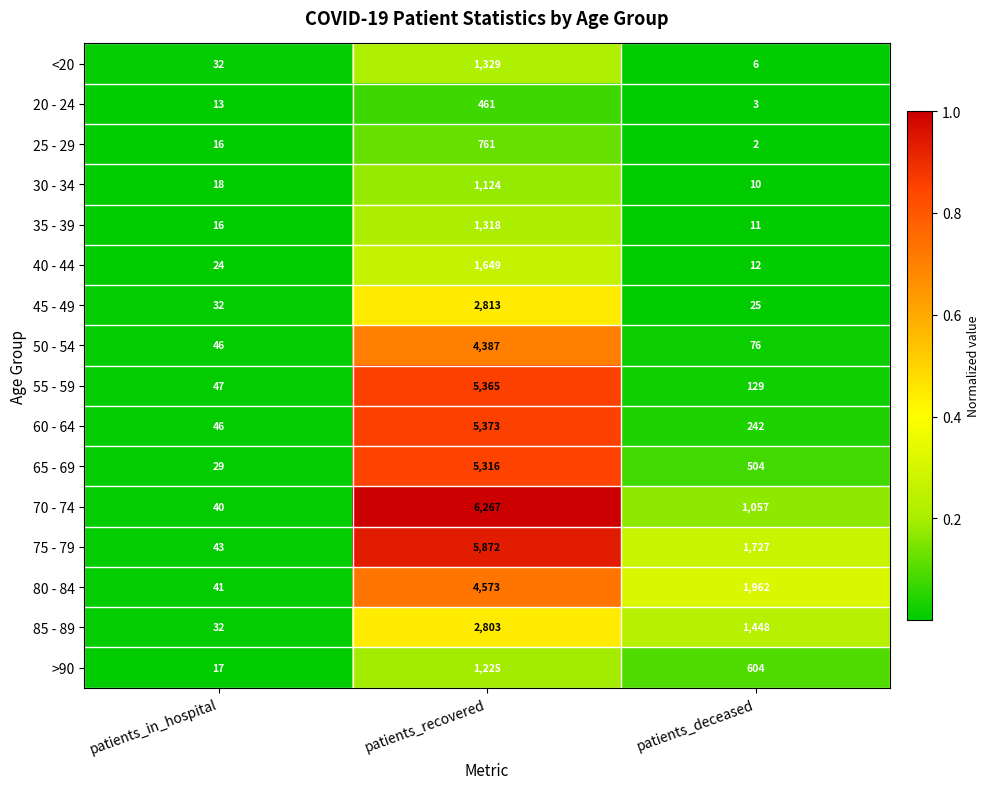

At patients_recovered, list the series in order from largest to smallest.

70 - 74, 75 - 79, 60 - 64, 55 - 59, 65 - 69, 80 - 84, 50 - 54, 45 - 49, 85 - 89, 40 - 44, <20, 35 - 39, >90, 30 - 34, 25 - 29, 20 - 24